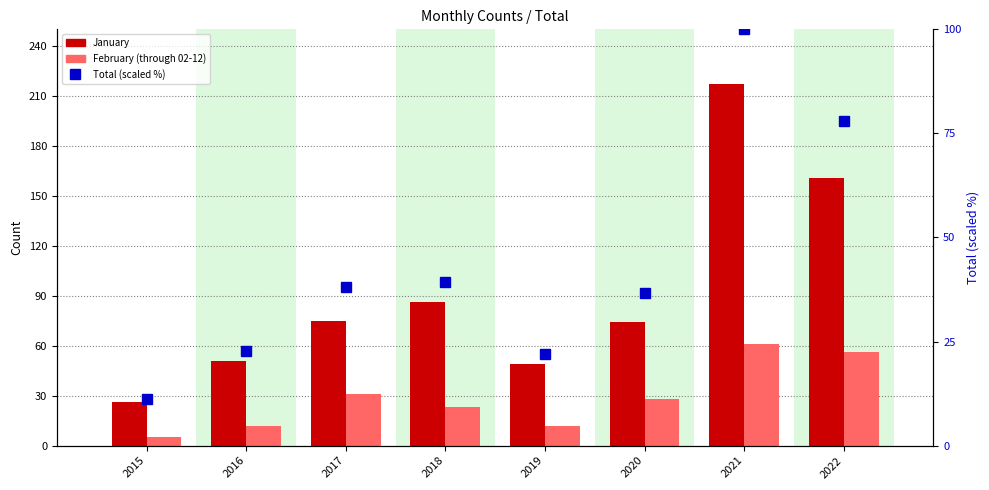

Read the February (through 02-12) value at 2016.

12.0